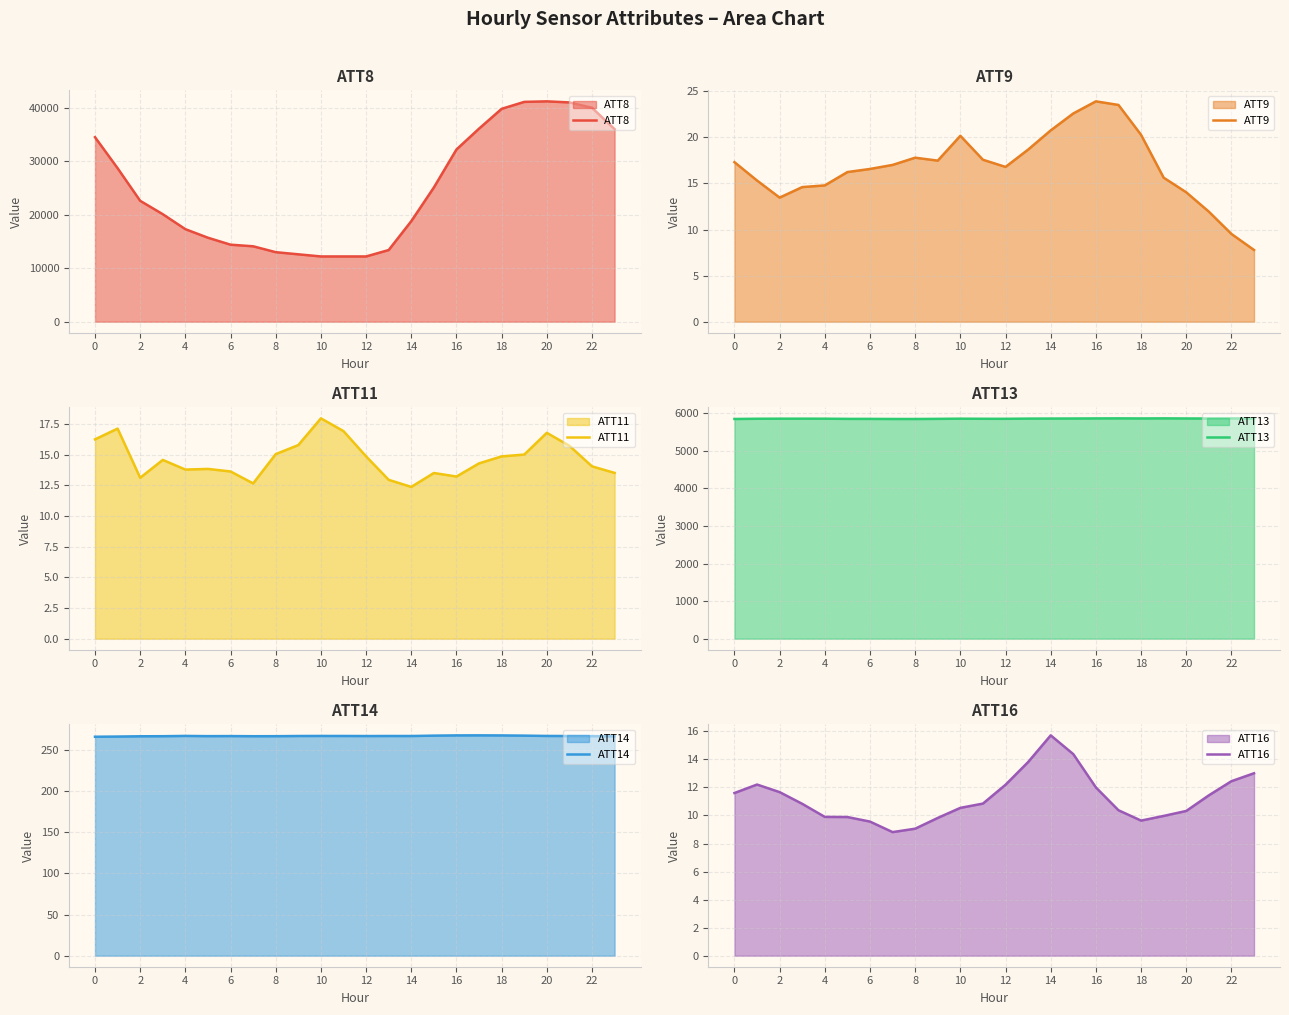

What is the minimum value for ATT14?

265.7